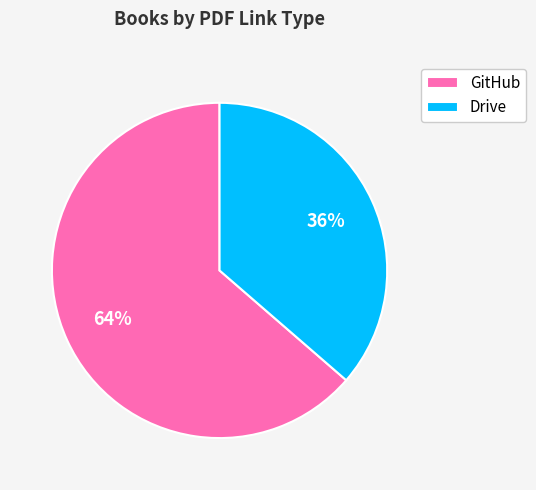

To the nearest percent, what portion does Drive represent?

36%